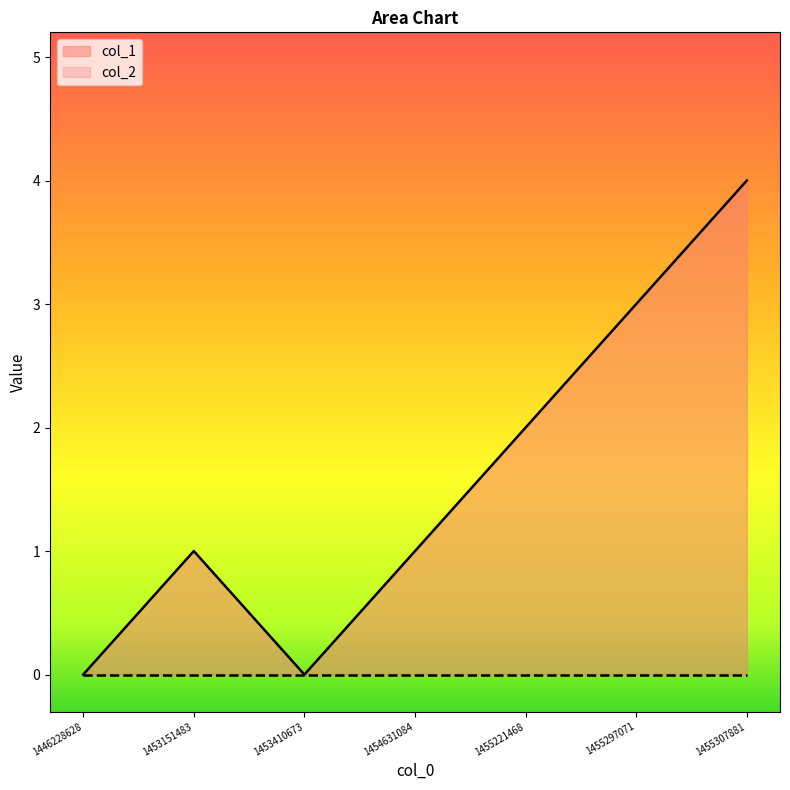

What is the difference between the second highest and second lowest values?

3